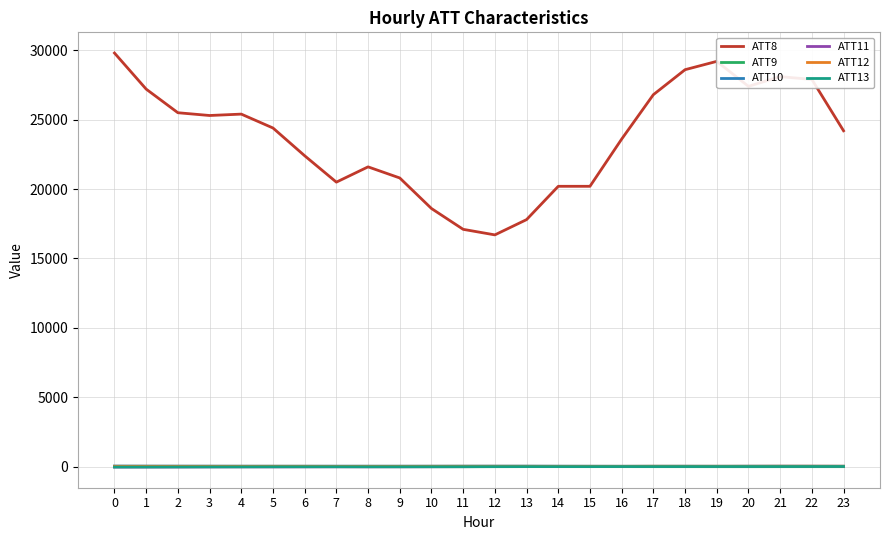

What is the total value across all series at 18?

28706.7